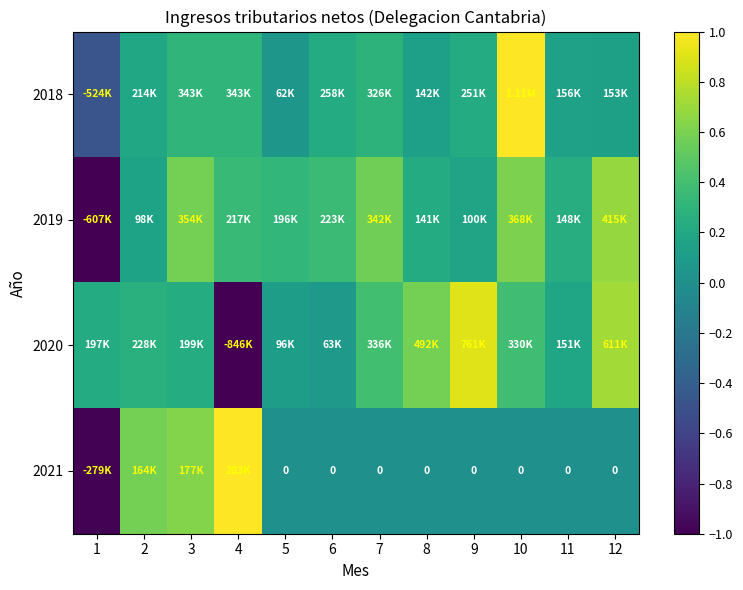

Which category has the highest value in the 2018 series?

10